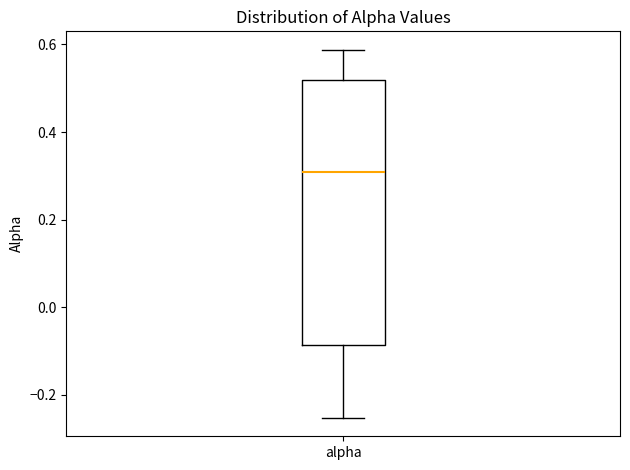

Read this box plot against the y-axis: the position of the median line, the range covered by the box, and the ends of both whiskers. The values are not printed on the chart, so give them approximately, as read against the axis.

median 0.30, box -0.08 to 0.52, whiskers -0.26 to 0.58